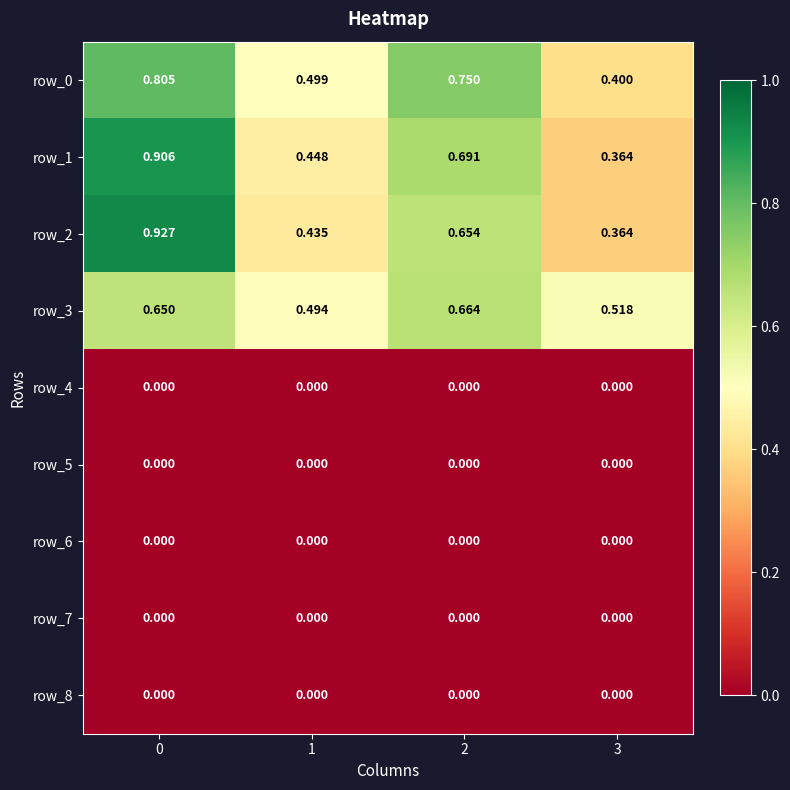

Which category has the lowest value in the row_0 series?

3